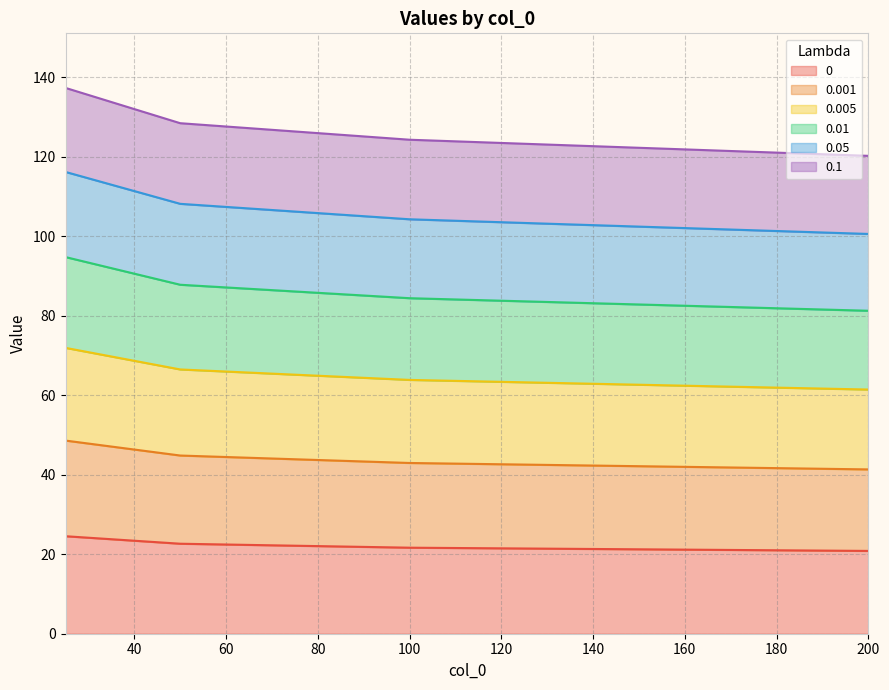

True or false: 0.001 and 0.1 cross at least once.

False